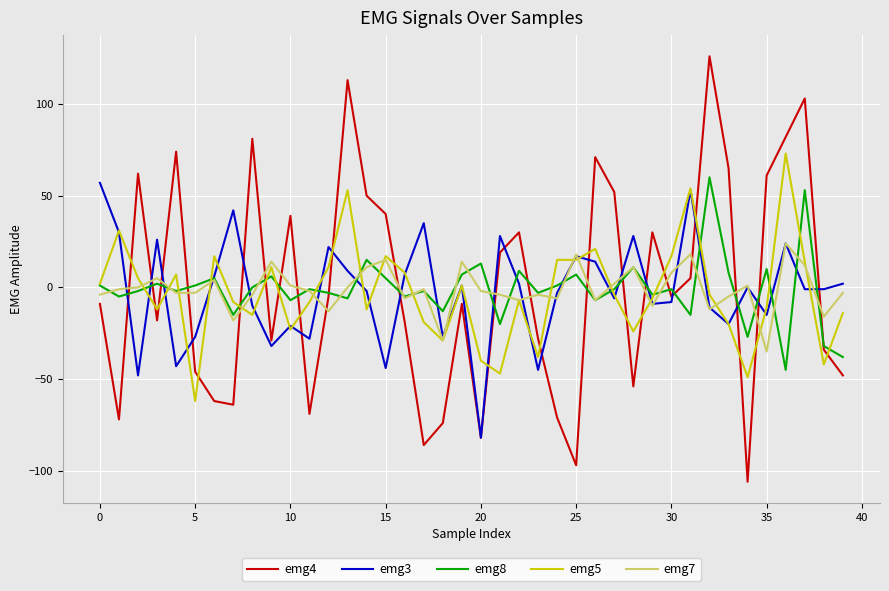

Which series has the largest range (max minus min)?

emg4